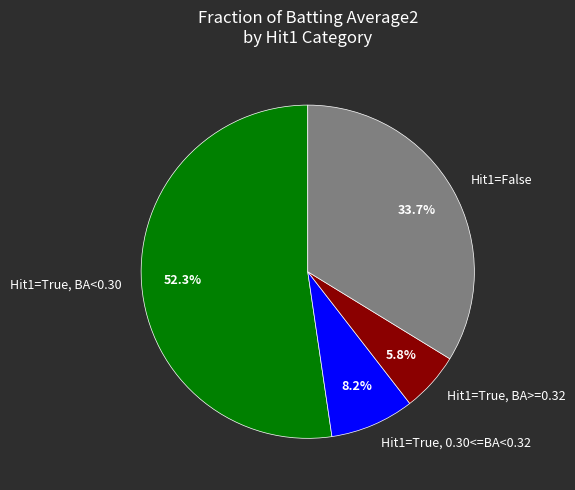

Which slice is the largest?

Hit1=True, BA<0.30